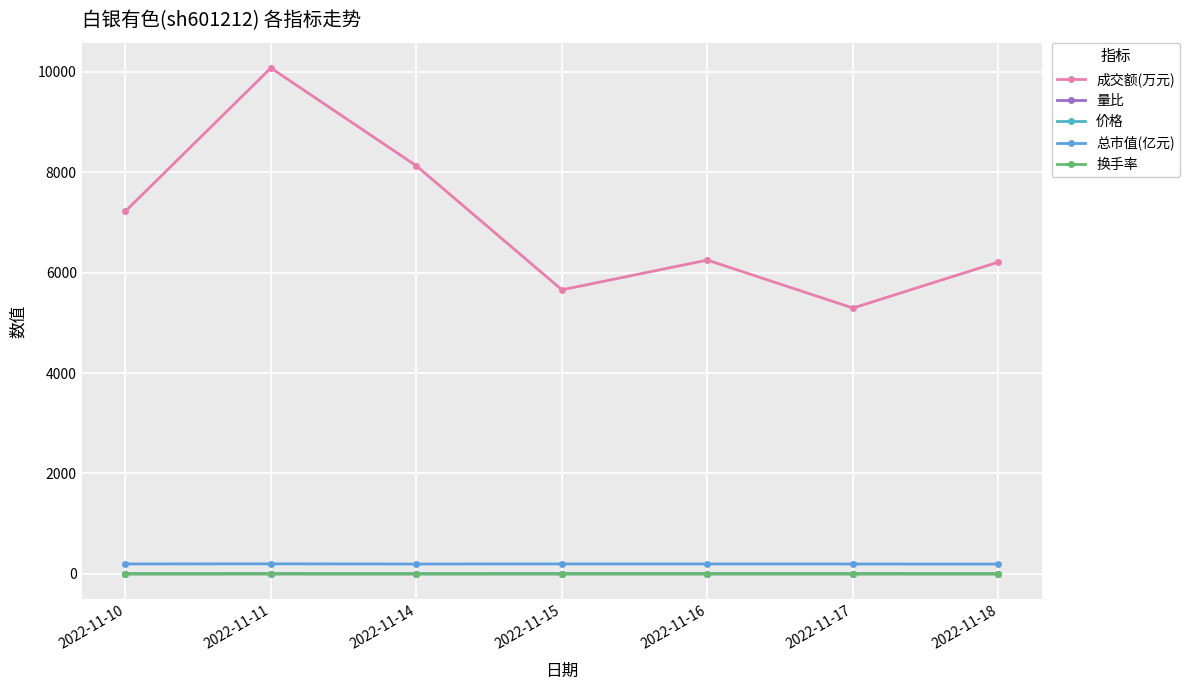

What are all the series names shown in the legend?

成交额(万元), 量比, 价格, 总市值(亿元), 换手率